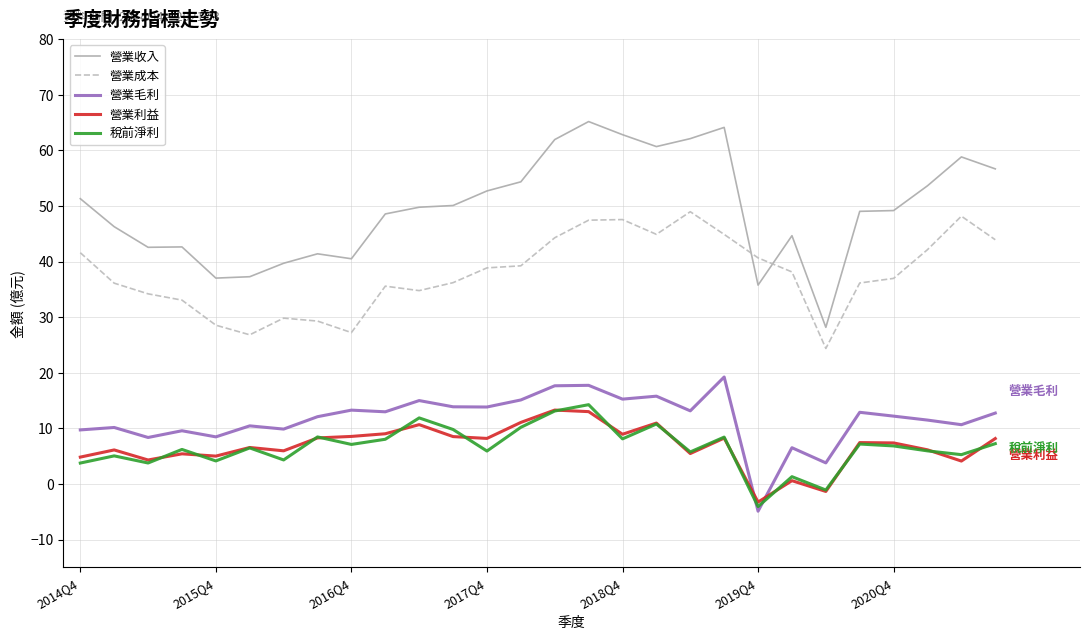

List the series in order of their peak value, highest first.

營業收入, 營業成本, 營業毛利, 稅前淨利, 營業利益